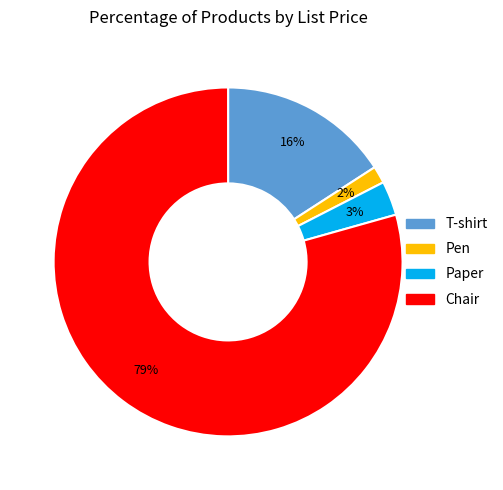

To the nearest percent, what is the difference between the T-shirt and Chair slice percentages?

63%